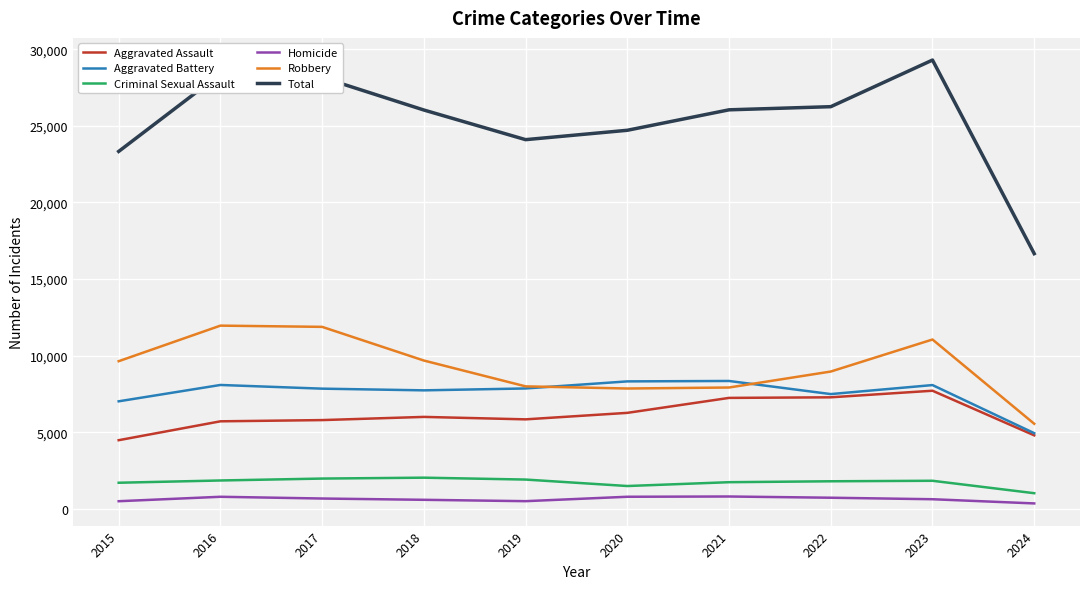

At 2021, list the series in order from largest to smallest.

Total, Aggravated Battery, Robbery, Aggravated Assault, Criminal Sexual Assault, Homicide